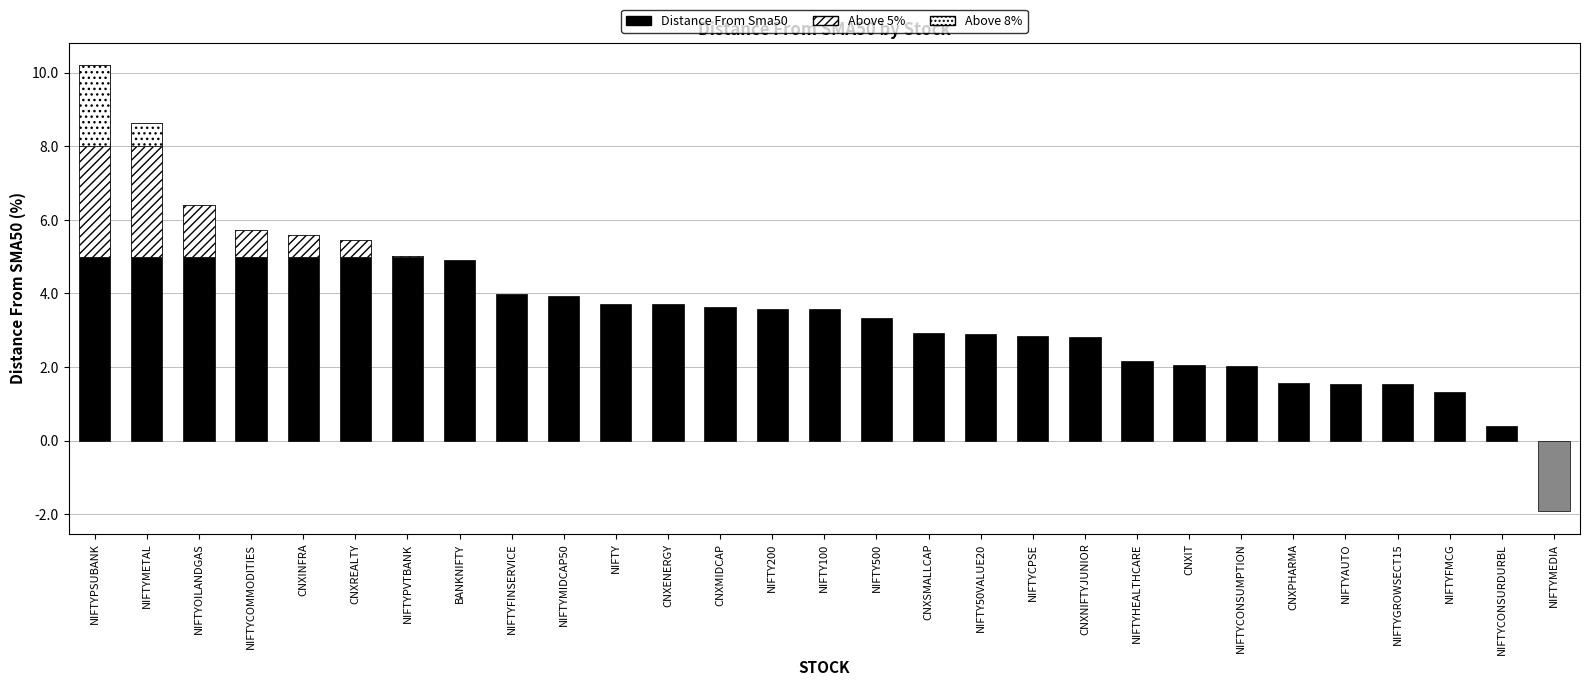

Rank the categories by value from lowest to highest.

NIFTYMEDIA, NIFTYCONSURDURBL, NIFTYFMCG, NIFTYGROWSECT15, NIFTYAUTO, CNXPHARMA, NIFTYCONSUMPTION, CNXIT, NIFTYHEALTHCARE, CNXNIFTYJUNIOR, NIFTYCPSE, NIFTY50VALUE20, CNXSMALLCAP, NIFTY500, NIFTY100, NIFTY200, CNXMIDCAP, CNXENERGY, NIFTY, NIFTYMIDCAP50, NIFTYFINSERVICE, BANKNIFTY, NIFTYPVTBANK, CNXREALTY, CNXINFRA, NIFTYCOMMODITIES, NIFTYOILANDGAS, NIFTYMETAL, NIFTYPSUBANK